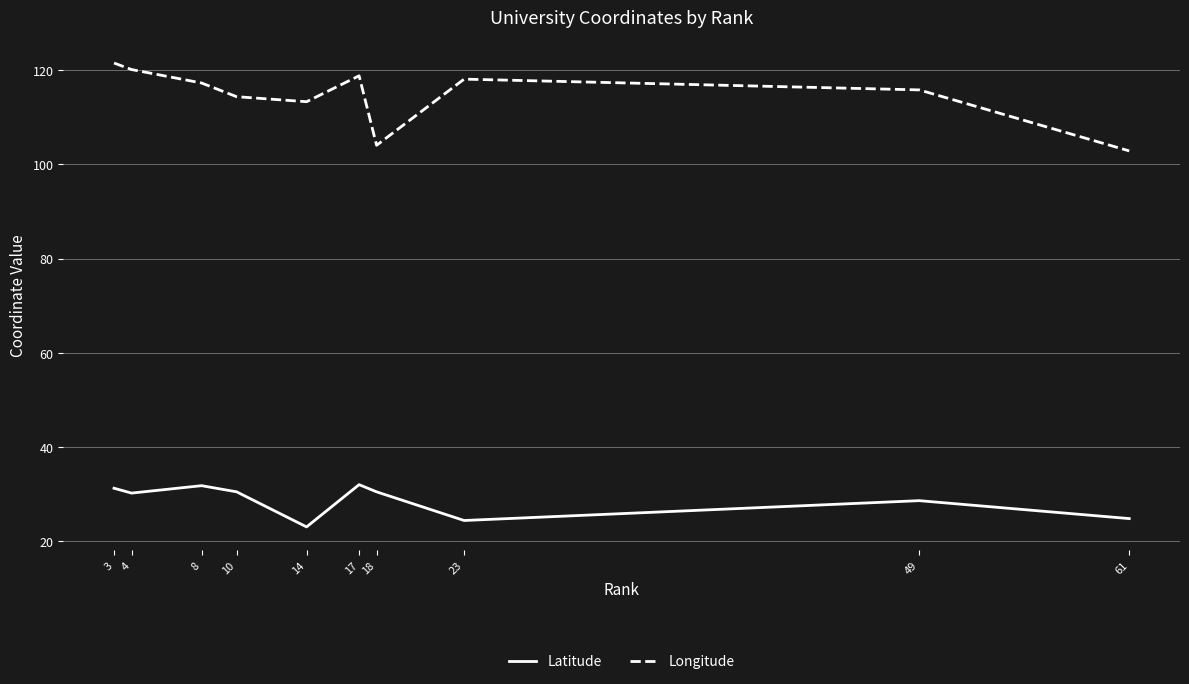

Rank the series by their average value, from highest to lowest.

Longitude, Latitude